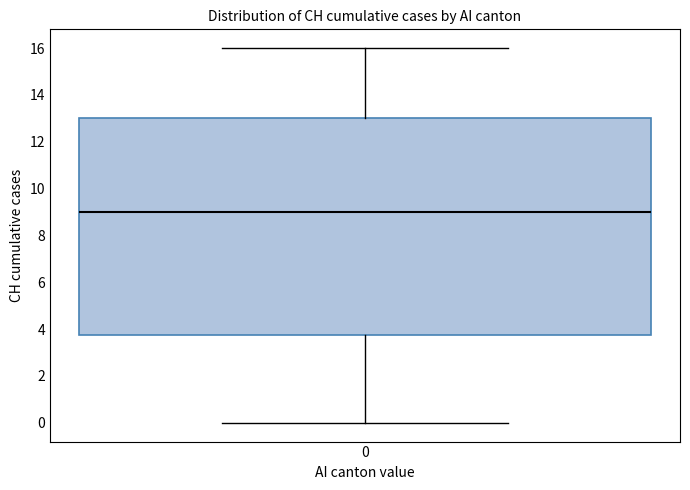

Read this box plot against the y-axis: the position of the median line, the range covered by the box, and the ends of both whiskers. The values are not printed on the chart, so give them approximately, as read against the axis.

median 9.0, box 3.8 to 13.0, whiskers 0.0 to 16.0